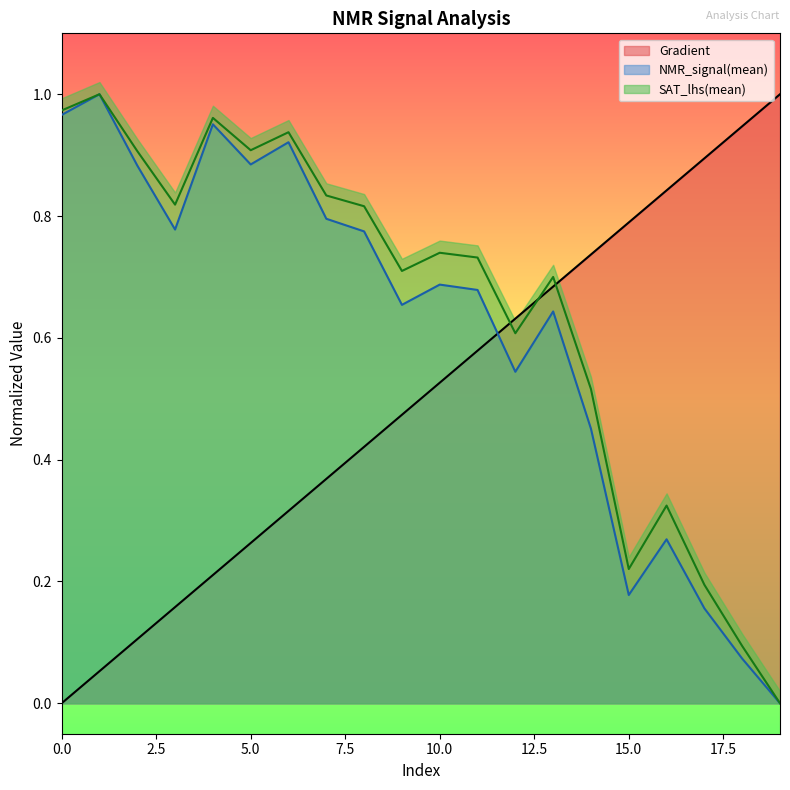

What is the value of the SAT_lhs(mean) point at the 17th from the left?

0.3